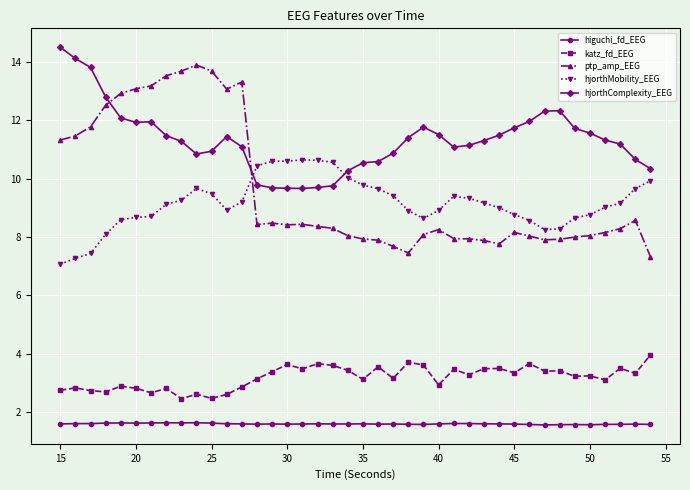

What is the greatest value displayed?

14.5